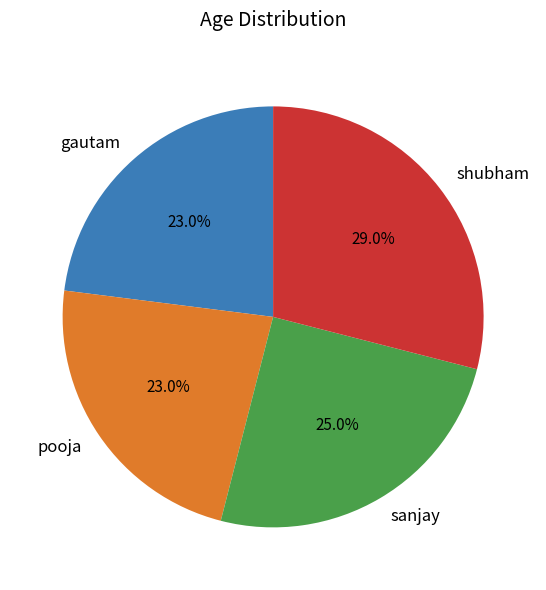

Which has a higher value, sanjay or gautam?

sanjay